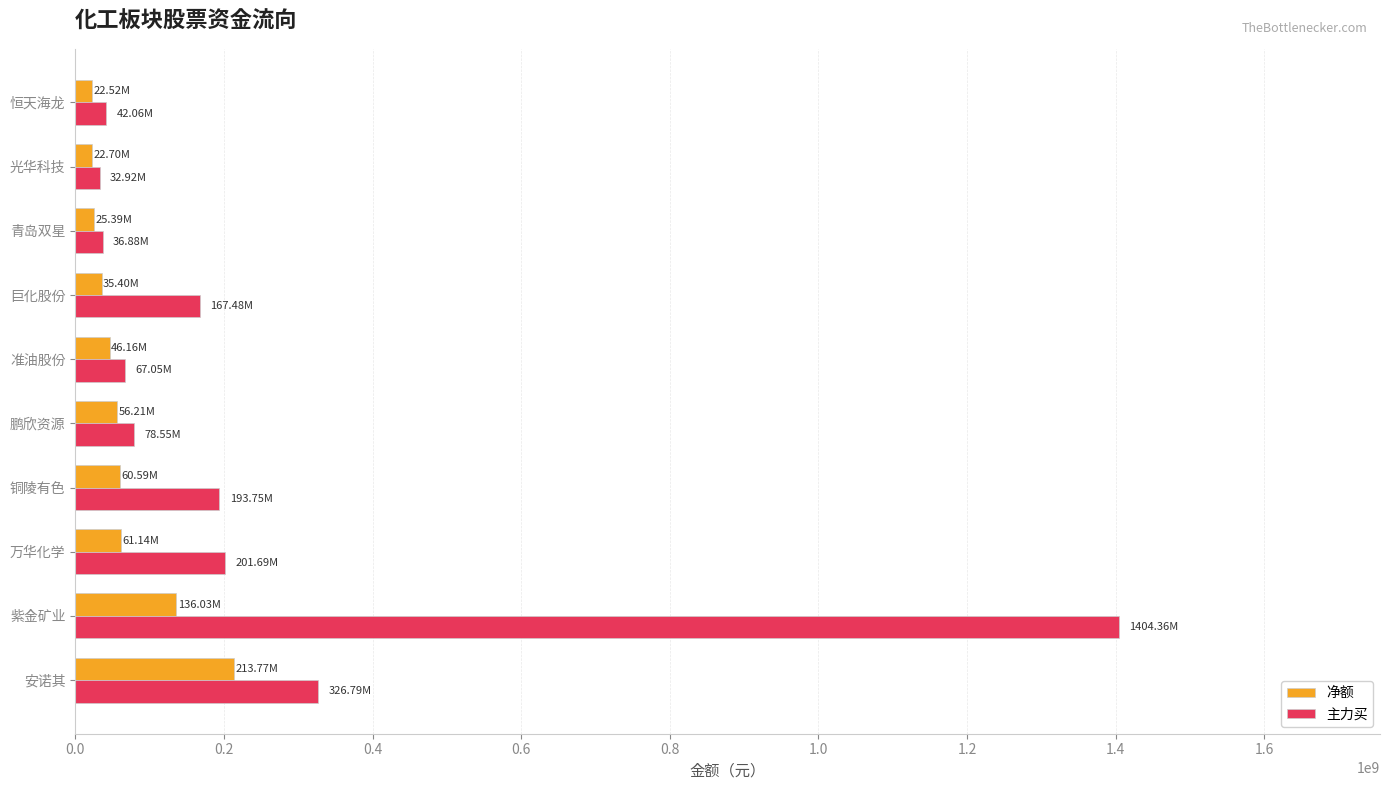

Which series has the widest spread of values?

主力买